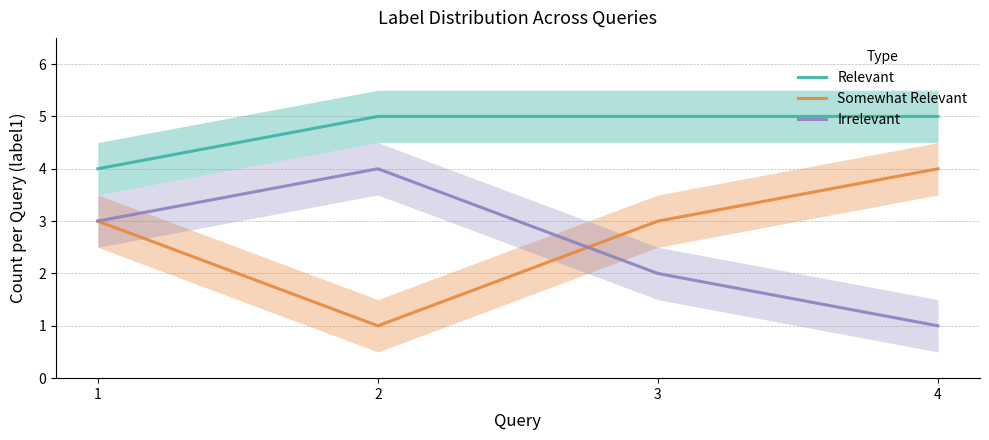

True or false: Somewhat Relevant and Relevant cross at least once.

False